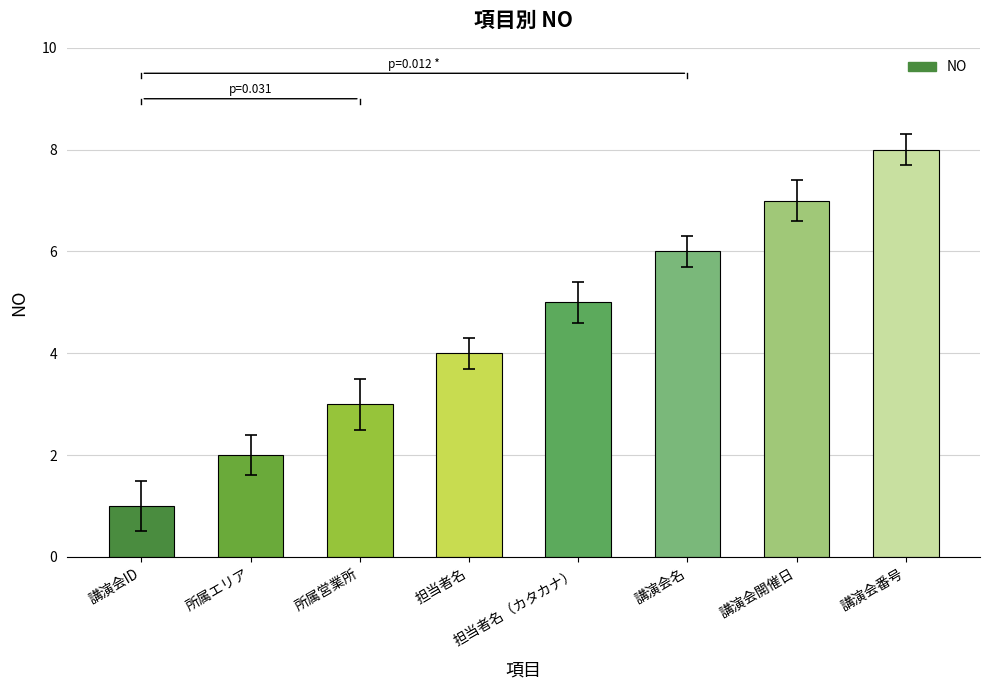

What value does the data have at 所属エリア?

2